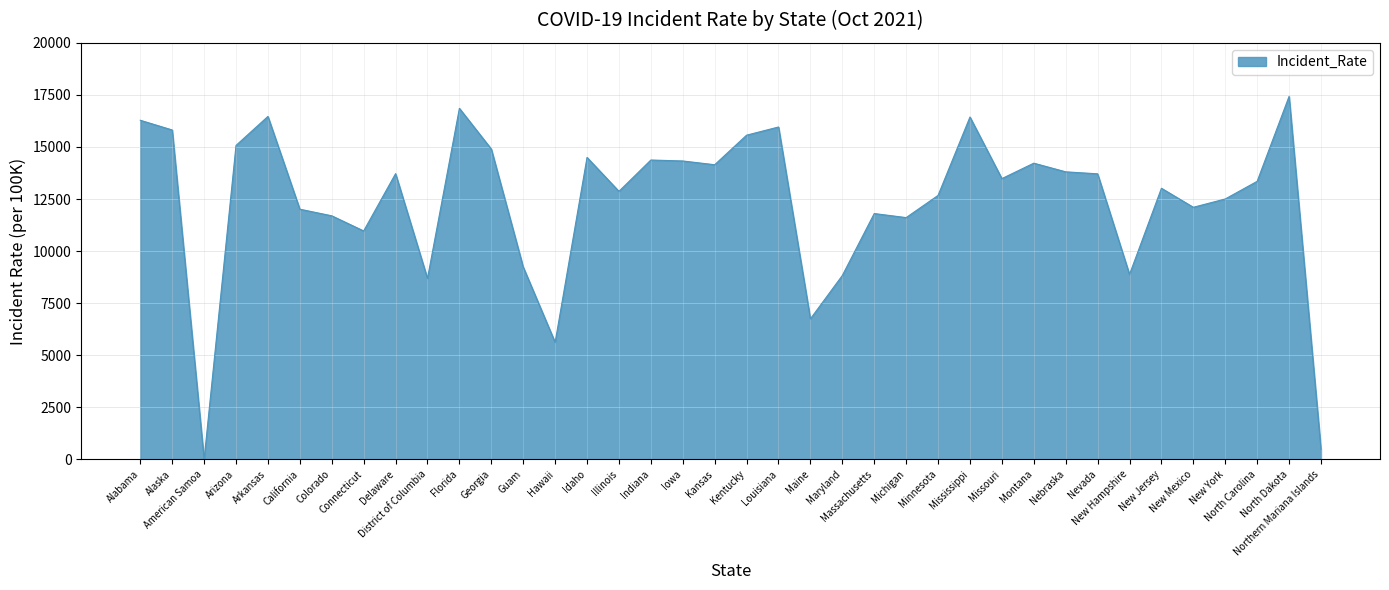

What is the greatest value displayed?

17427.5